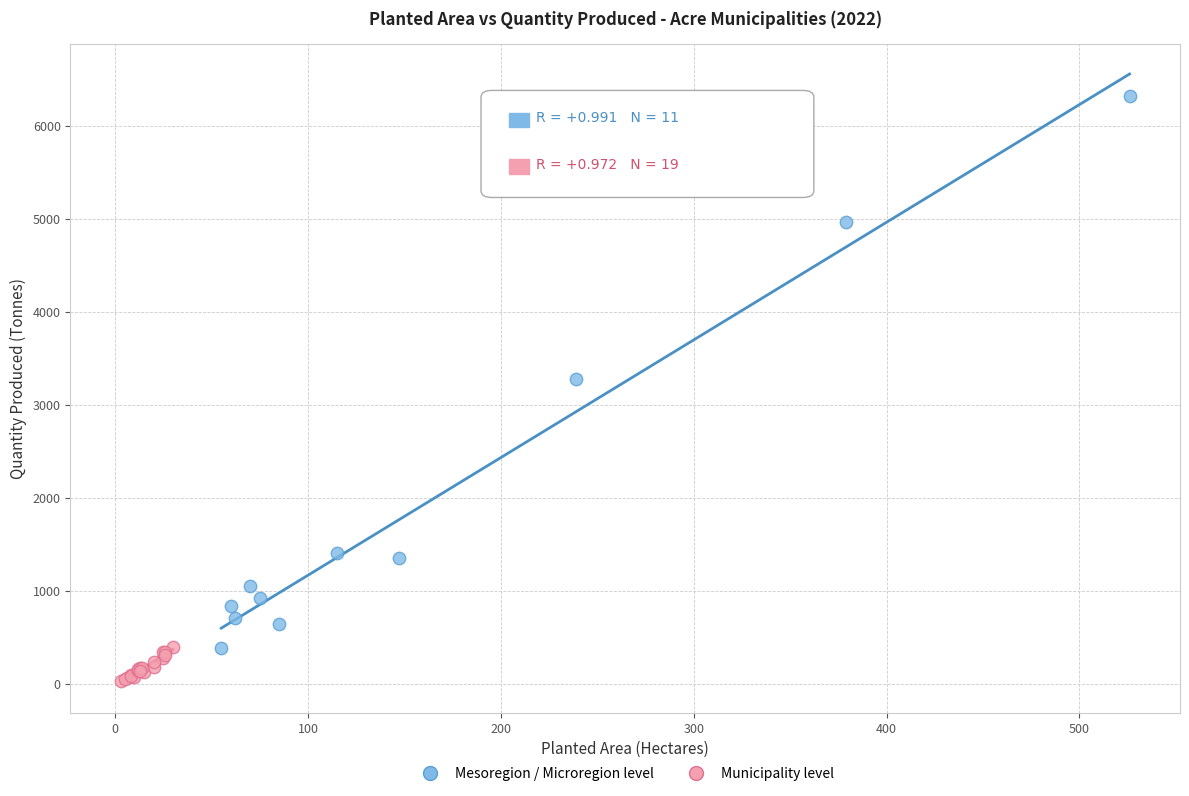

Which series contains the lowest Y value?

Municipality level